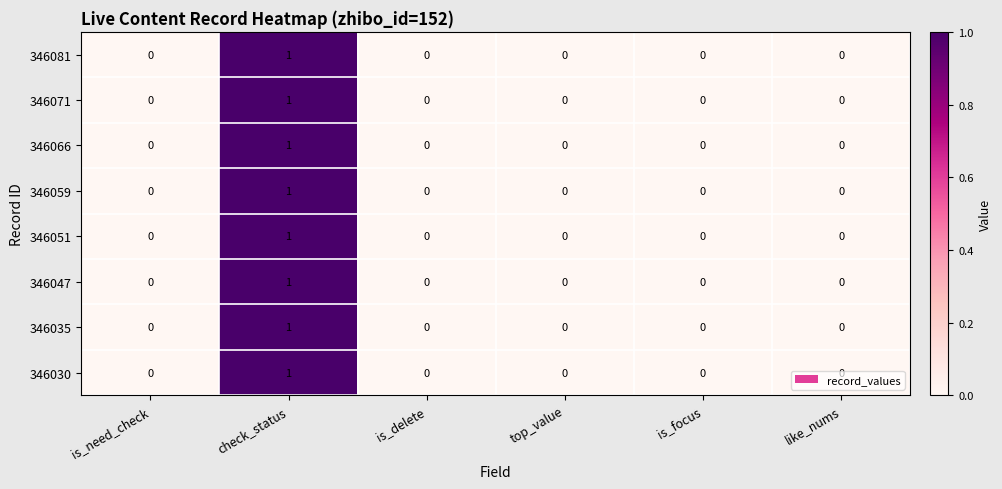

Which category has the highest value in the 346047 series?

check_status